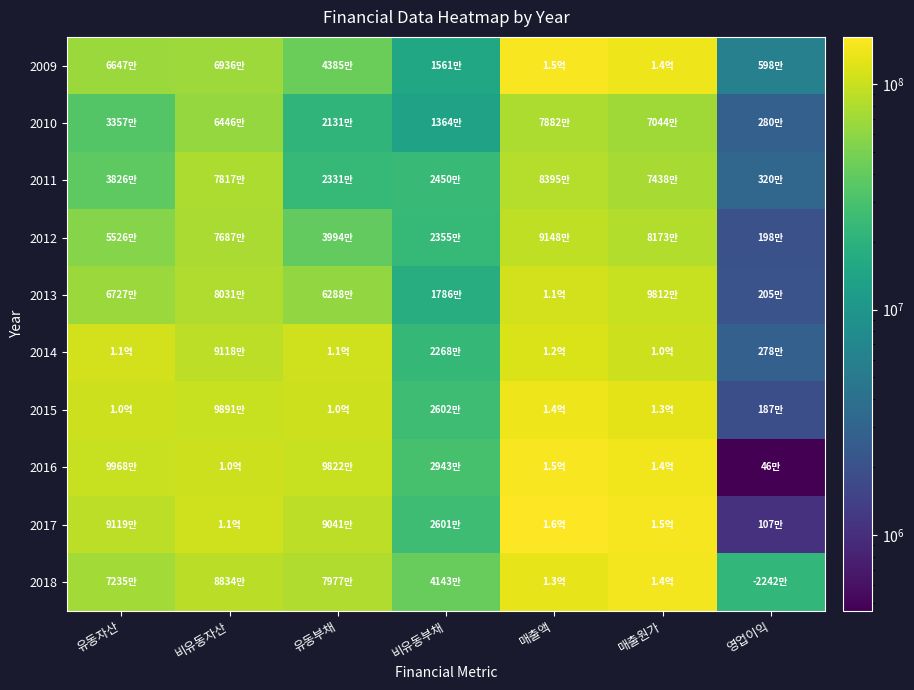

What is the smallest value displayed?

461659